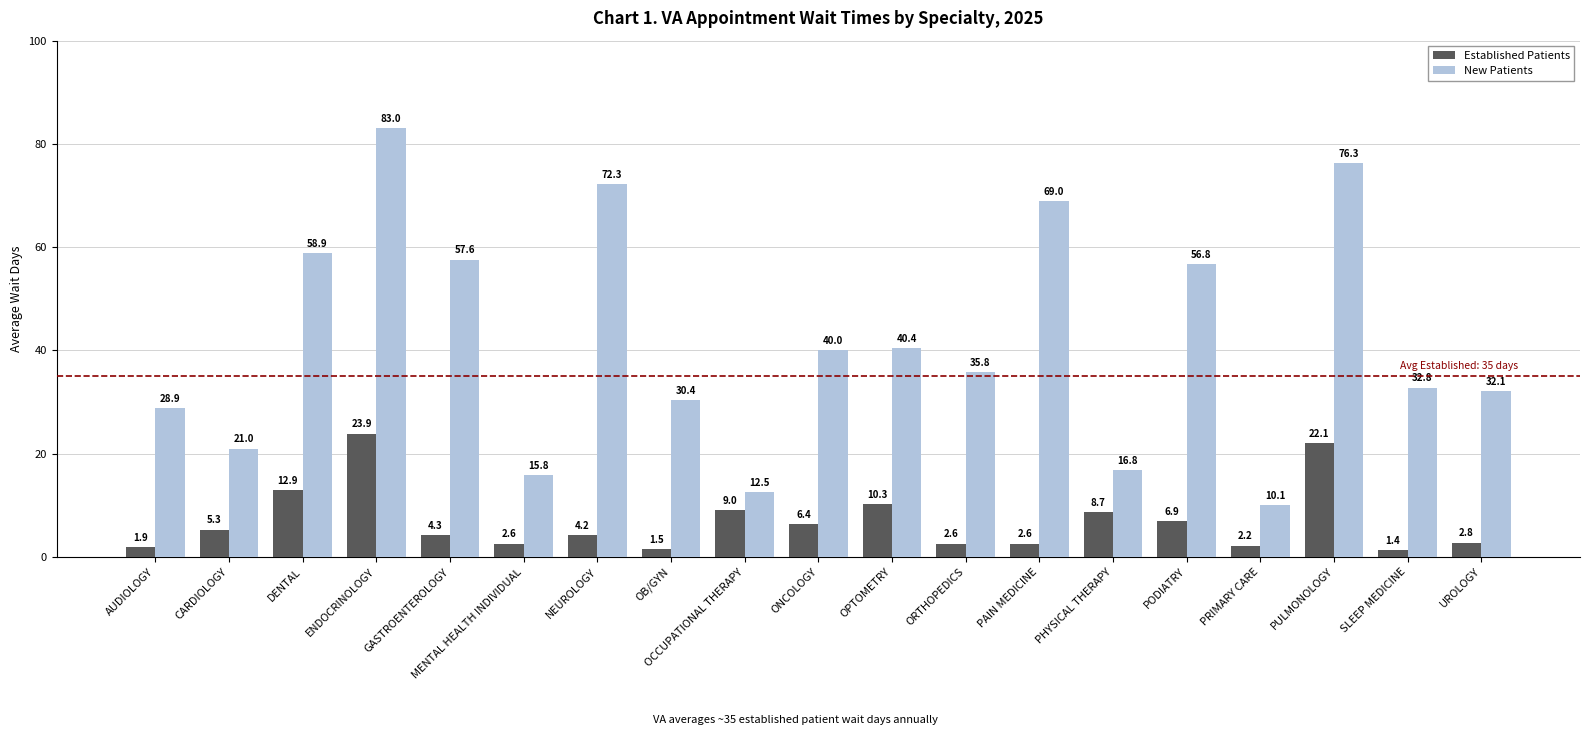

What is the minimum value shown in the chart?

1.4